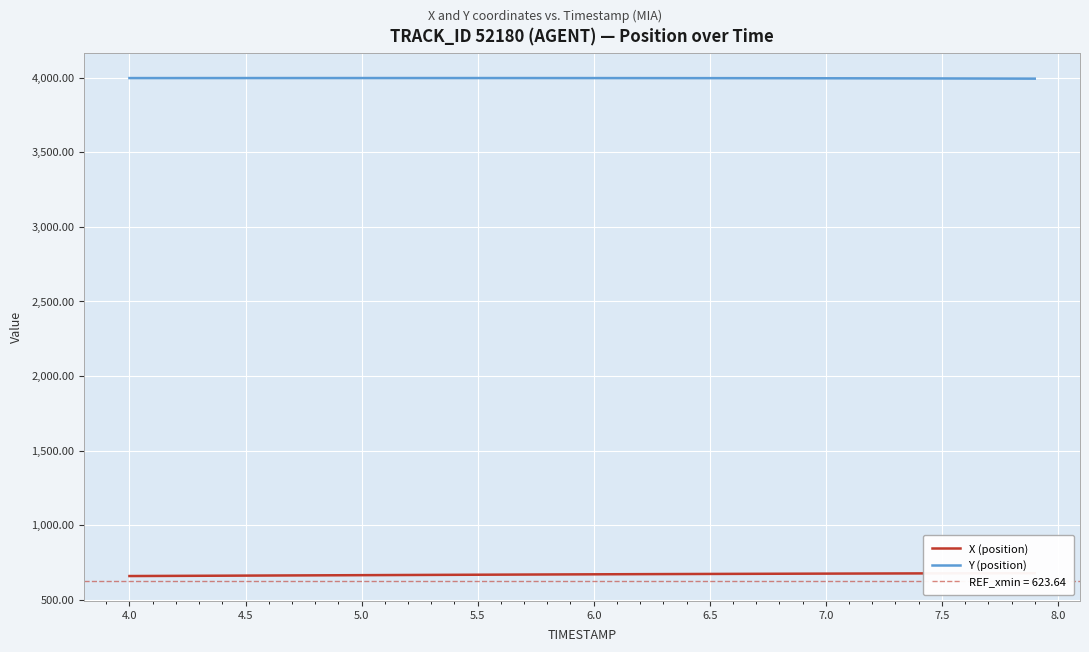

Reading right to left, list all the values displayed in this chart.

X (position): 677.7	677.4	677.2	676.9	676.6	676.3	675.9	675.6	675.2	674.8	674.4	674.0	673.5	673.1	672.6	672.2	671.7	671.2	670.7	670.2	669.6	669.1	668.5	668.0	667.4	666.8	666.2	665.6	665.0	664.4	663.8	663.3	662.7	662.1	661.5	660.9	660.3	659.7	659.1	658.5
Y (position): 3992.3	3992.7	3993.0	3993.3	3993.7	3993.9	3994.2	3994.5	3994.7	3994.9	3995.1	3995.3	3995.5	3995.6	3995.7	3995.9	3996.0	3996.1	3996.1	3996.2	3996.2	3996.3	3996.3	3996.4	3996.4	3996.4	3996.4	3996.4	3996.4	3996.4	3996.4	3996.4	3996.4	3996.3	3996.3	3996.3	3996.3	3996.2	3996.2	3996.2